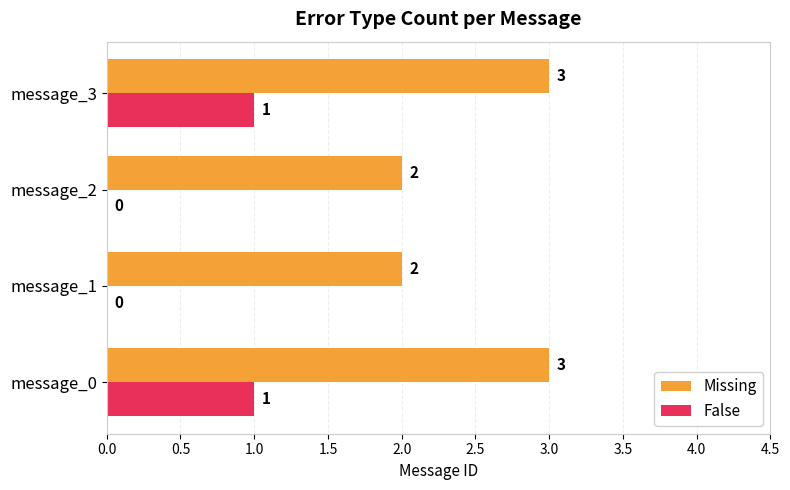

How many False values are between 0 and 1?

4